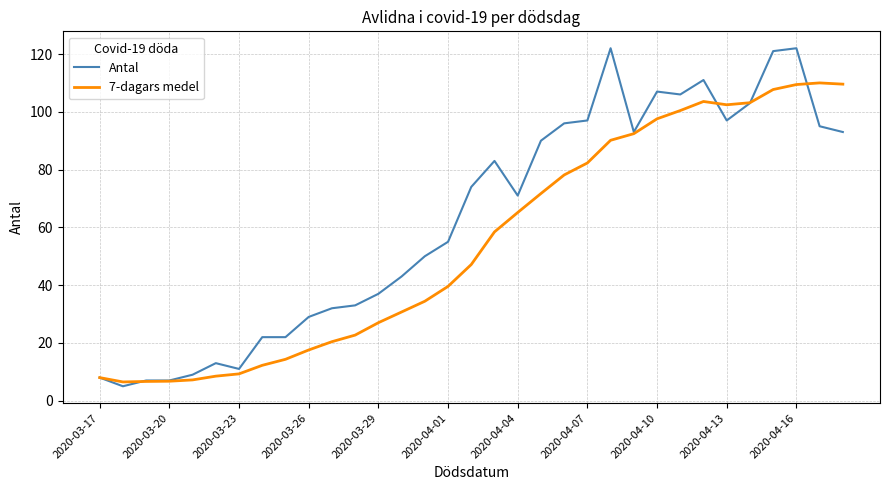

Rank the series by their maximum value, from highest to lowest.

Antal, 7-dagars medel